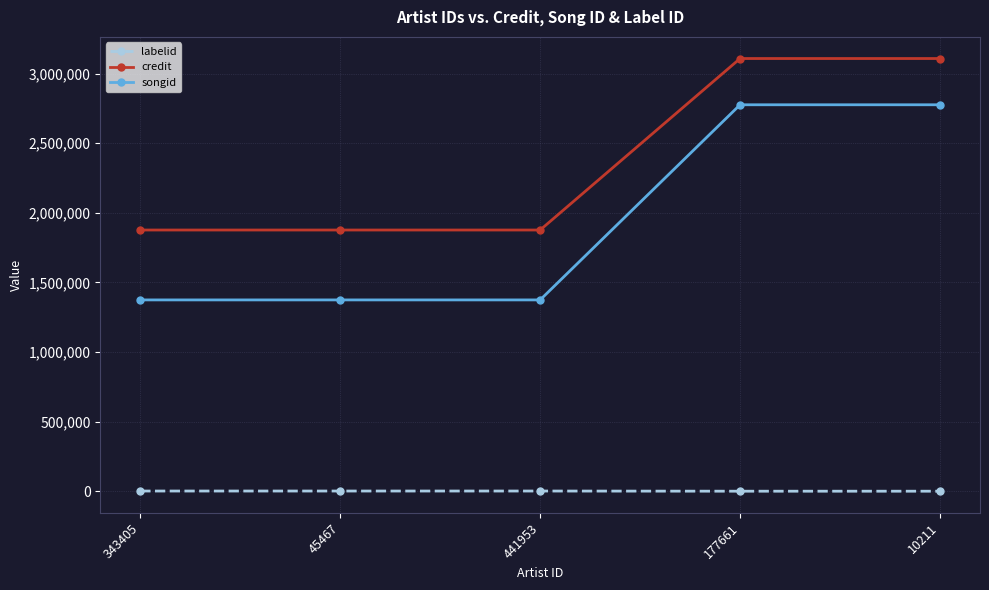

The value of songid at 343405 is 2106078. True or false?

False